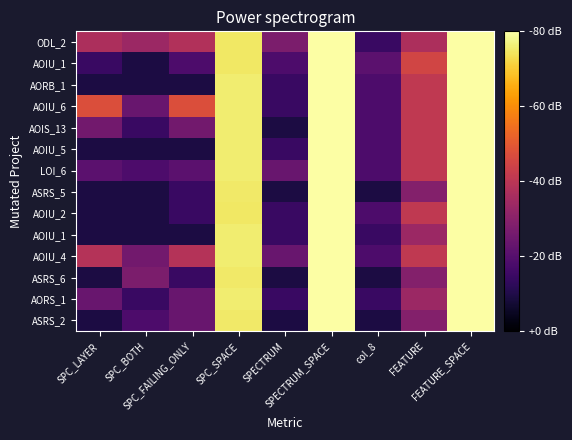

What is the smallest value displayed?

0.7